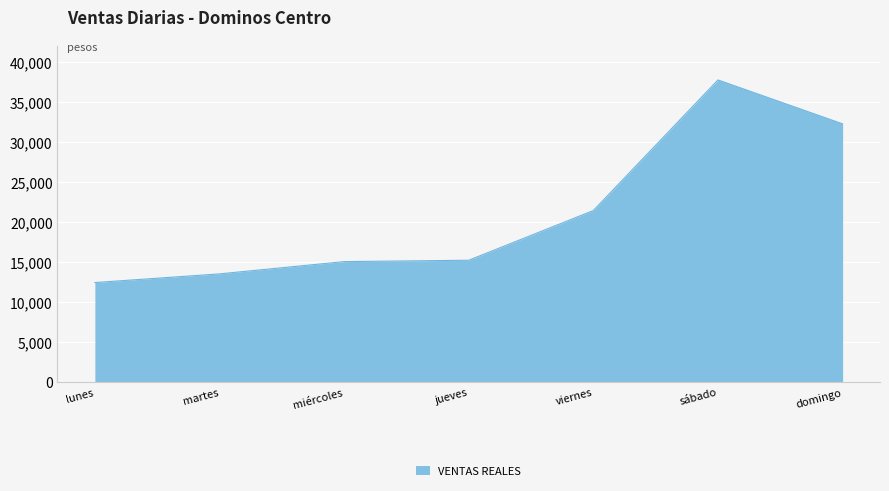

What is the ratio of the value at domingo to the value at miércoles?

2.1